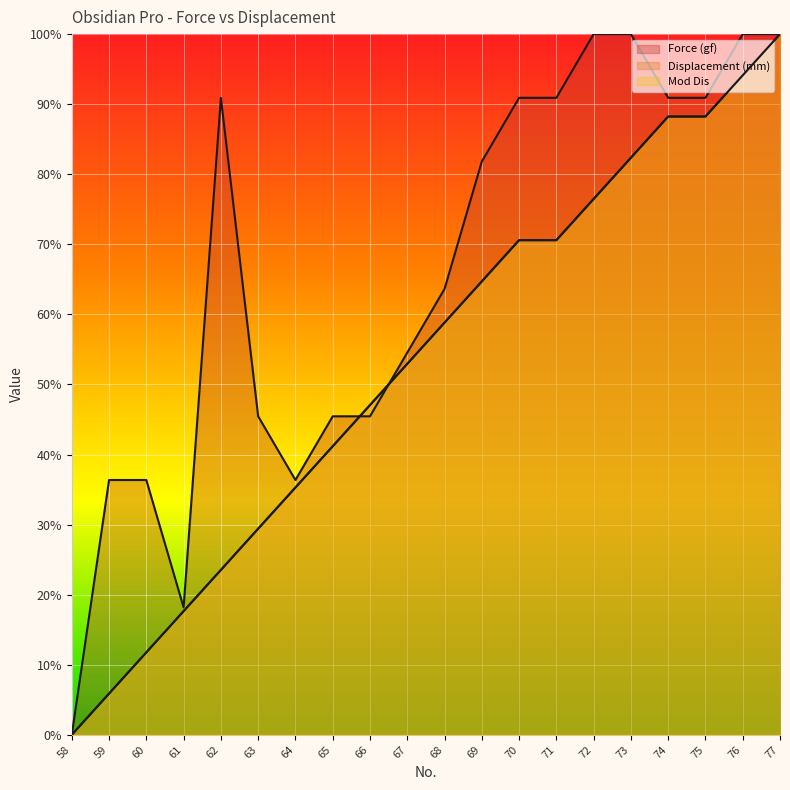

Which series ends up on top after the final intersection of Displacement (mm) and Force (gf)?

Force (gf)